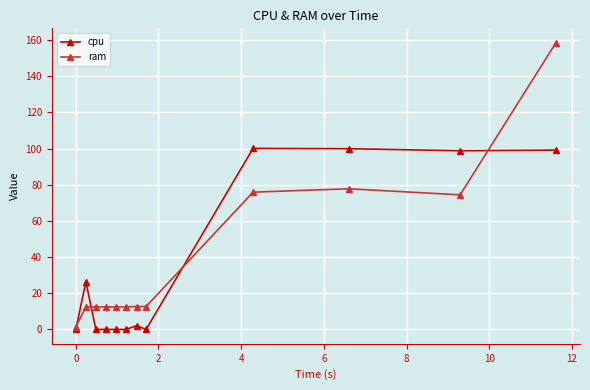

Which series has the largest range (max minus min)?

ram